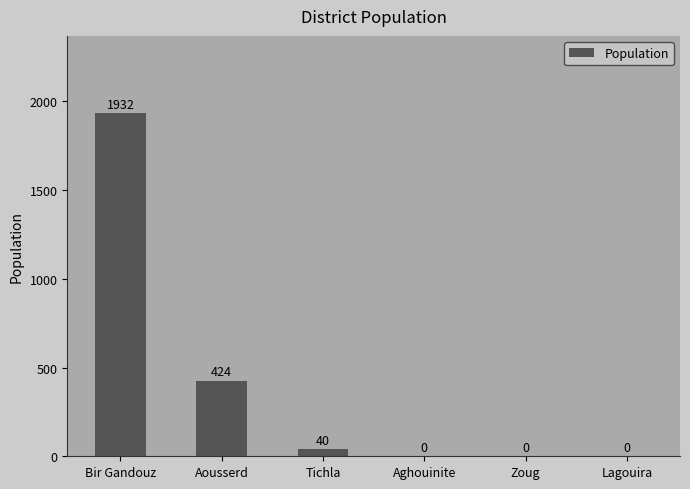

How many data points does each series have?

6